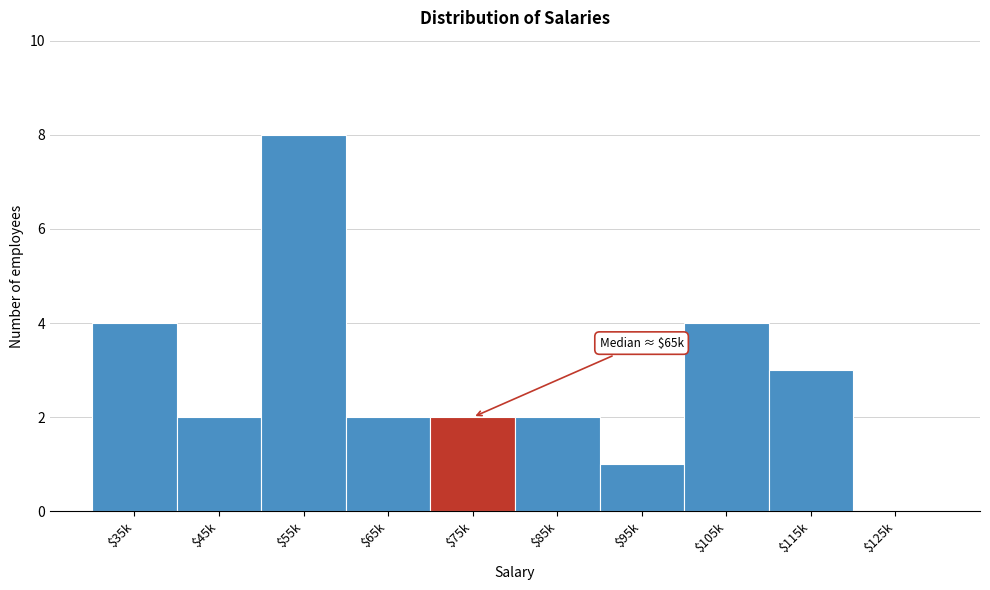

The value at $35k is 6. True or false?

False